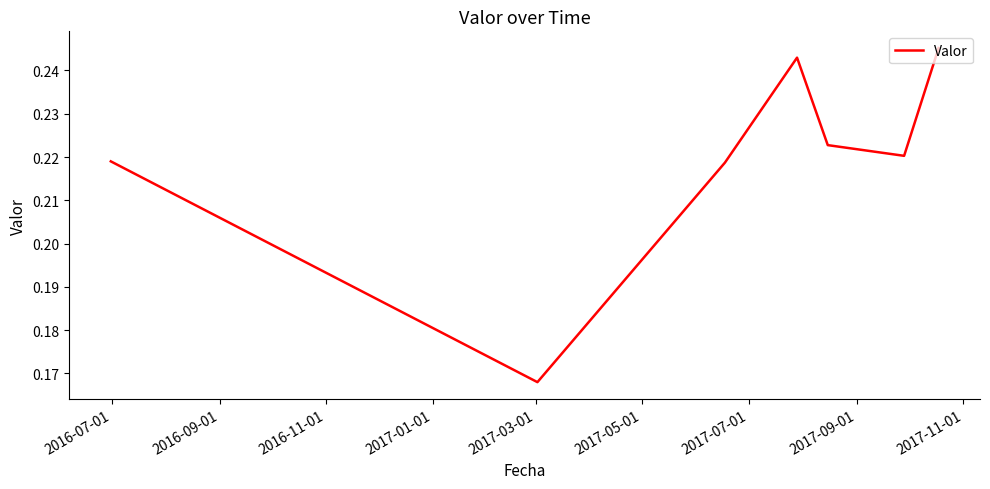

How many interior local valleys (lower than both neighbors) does the data have?

2